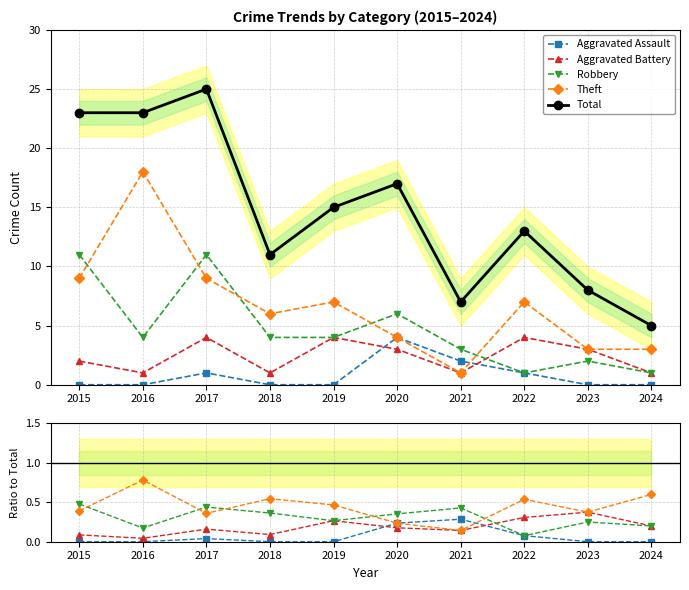

What is the value of the Total point at the 3rd from the left?

25.0